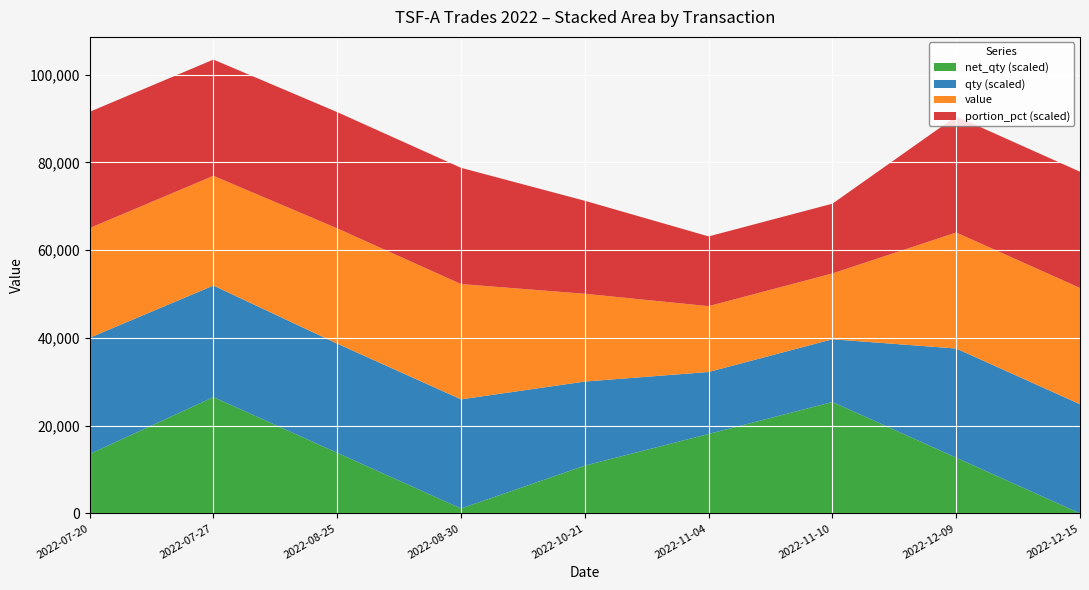

Reading left to right, list all the values displayed in this chart.

net_qty: 2022-07-20=338.5	2022-07-27=663.4	2022-08-25=345.6	2022-08-30=27.8	2022-10-21=272.5	2022-11-04=453.0	2022-11-10=635.6	2022-12-09=317.8	2022-12-15=0.0
qty: 2022-07-20=338.5	2022-07-27=324.8	2022-08-25=317.8	2022-08-30=317.8	2022-10-21=244.8	2022-11-04=180.5	2022-11-10=182.6	2022-12-09=317.8	2022-12-15=317.8
value: 2022-07-20=25000.0	2022-07-27=25000.0	2022-08-25=26270.0	2022-08-30=26270.0	2022-10-21=20000.0	2022-11-04=15000.0	2022-11-10=15000.0	2022-12-09=26435.0	2022-12-15=26493.0
portion_pct: 2022-07-20=50.0	2022-07-27=50.0	2022-08-25=50.0	2022-08-30=50.0	2022-10-21=40.0	2022-11-04=30.0	2022-11-10=30.0	2022-12-09=50.0	2022-12-15=50.0